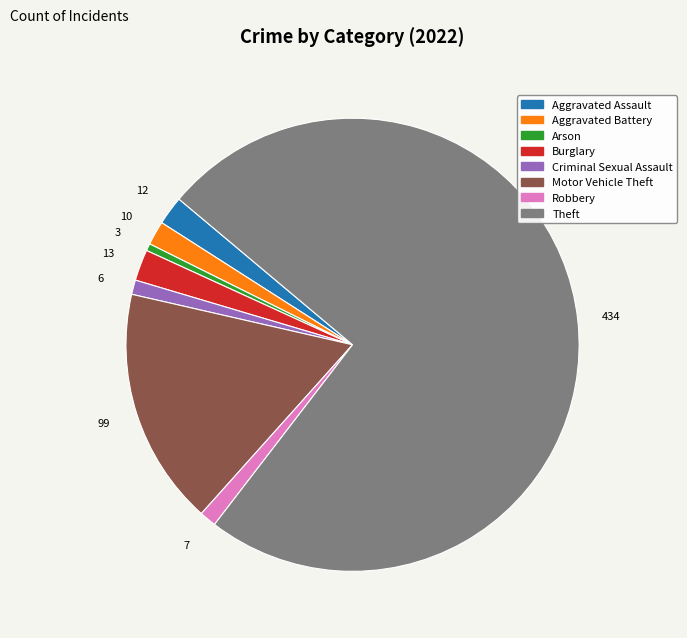

How many segments does this pie chart have?

8